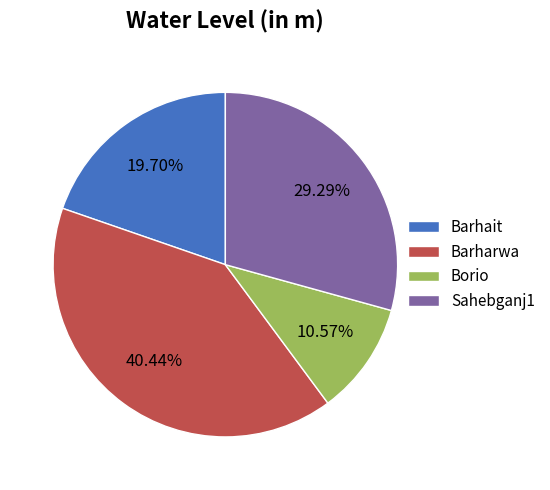

What percentage is the Borio slice, to the nearest percent?

11%